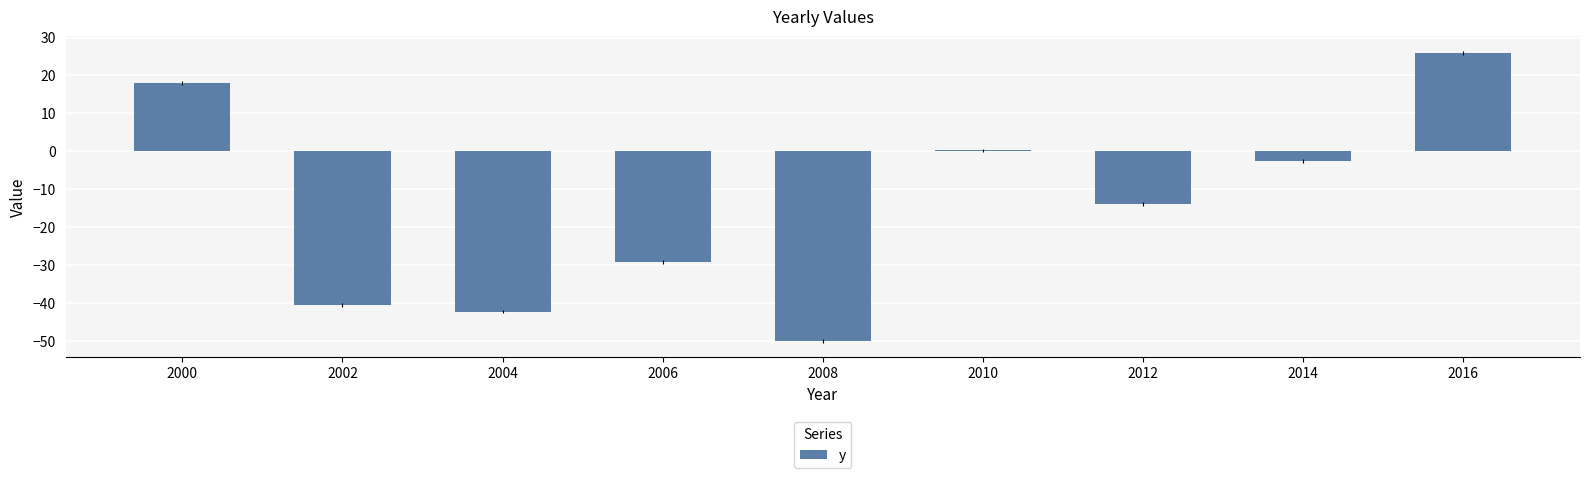

What is the maximum value shown in the chart?

25.9